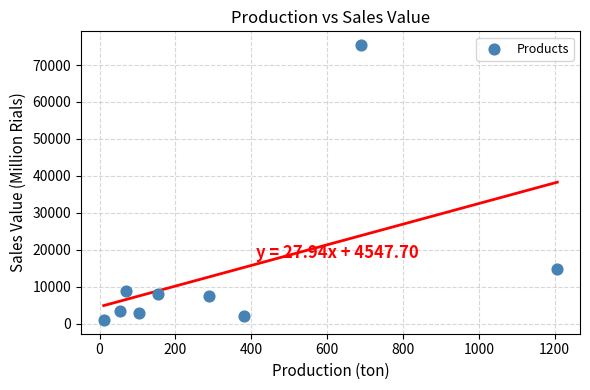

What is the average X value?

329